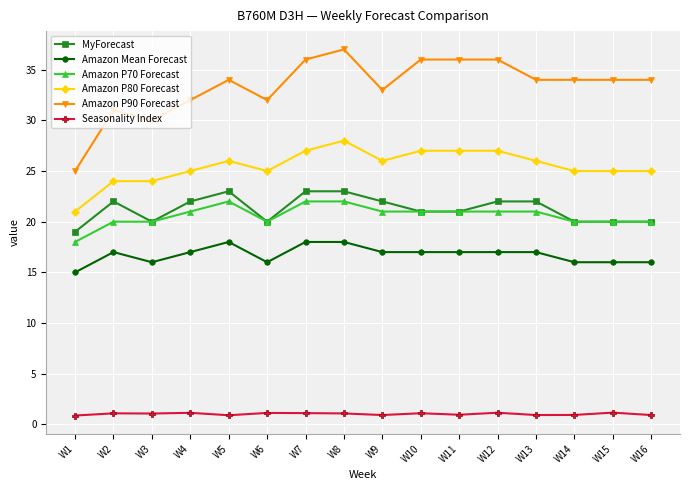

Where is the first local minimum for Amazon P90 Forecast?

W3